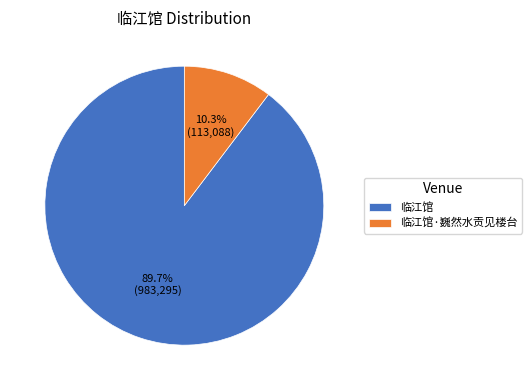

What is the smallest slice in the pie chart?

临江馆·巍然水贡见楼台